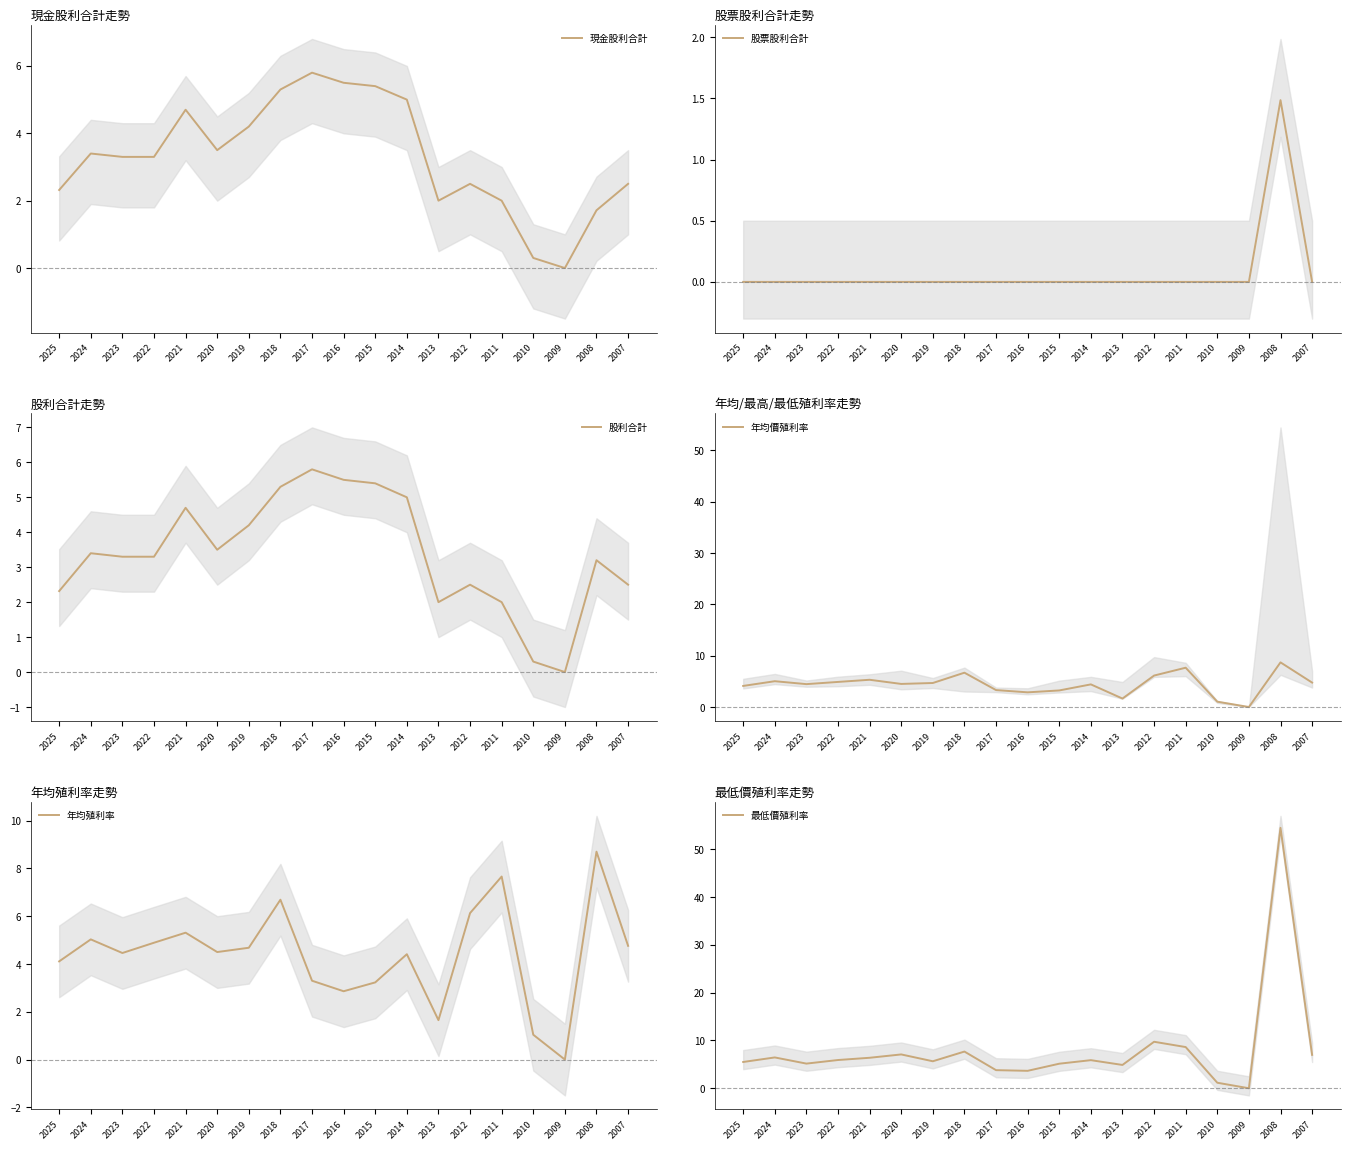

Count the number of categories in the chart.

19